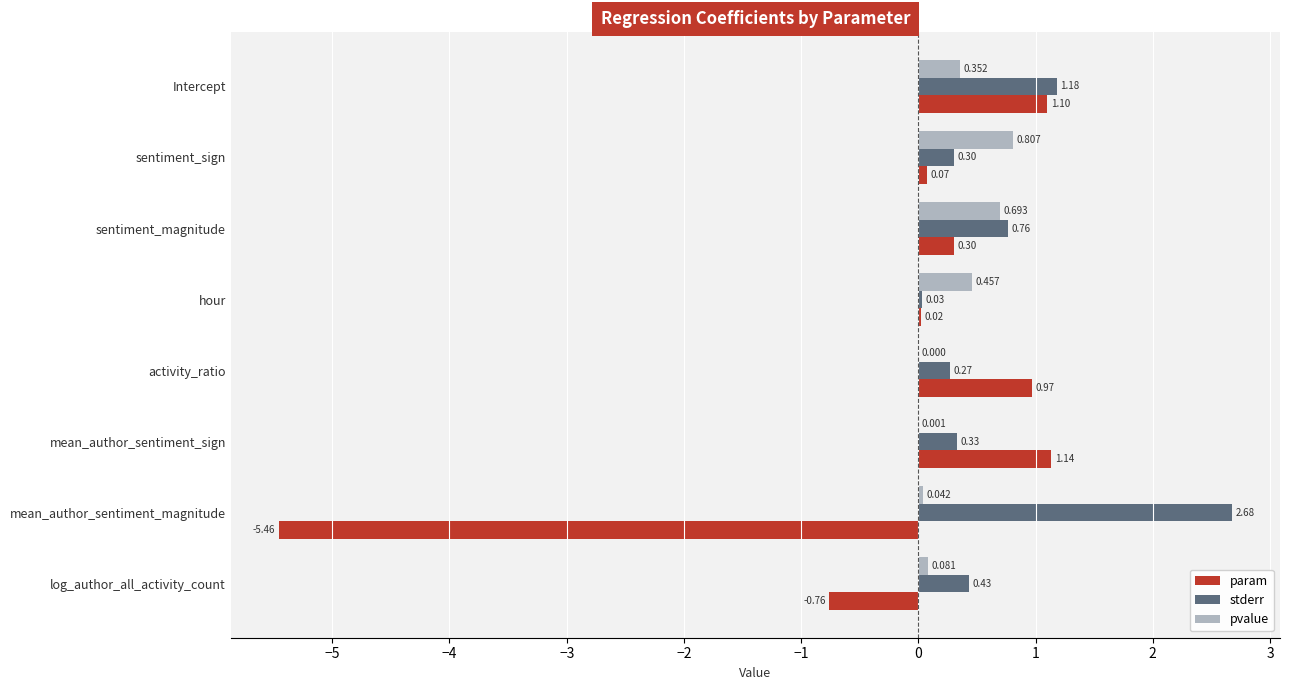

At which category does the chart reach its peak across all series?

mean_author_sentiment_magnitude